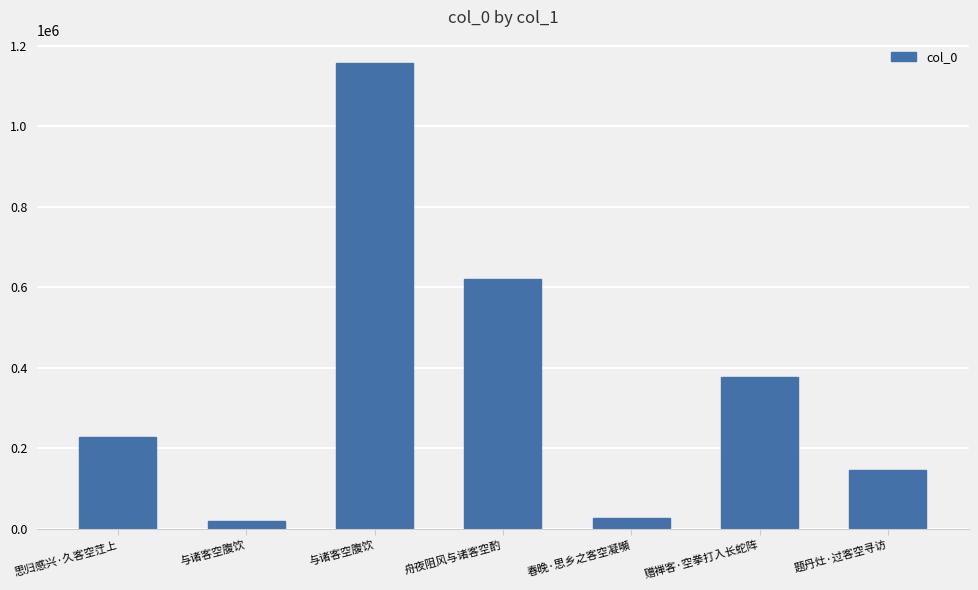

How many bars are there in total?

7